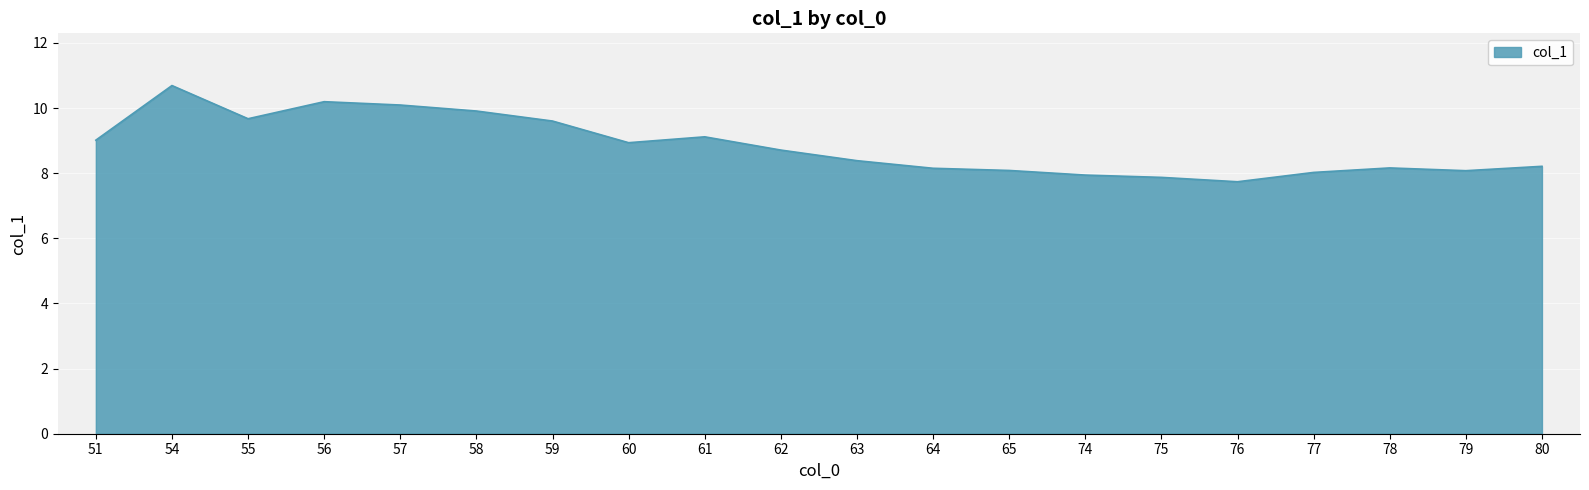

The chart shows a value of 2.3 at 57. True or false?

False